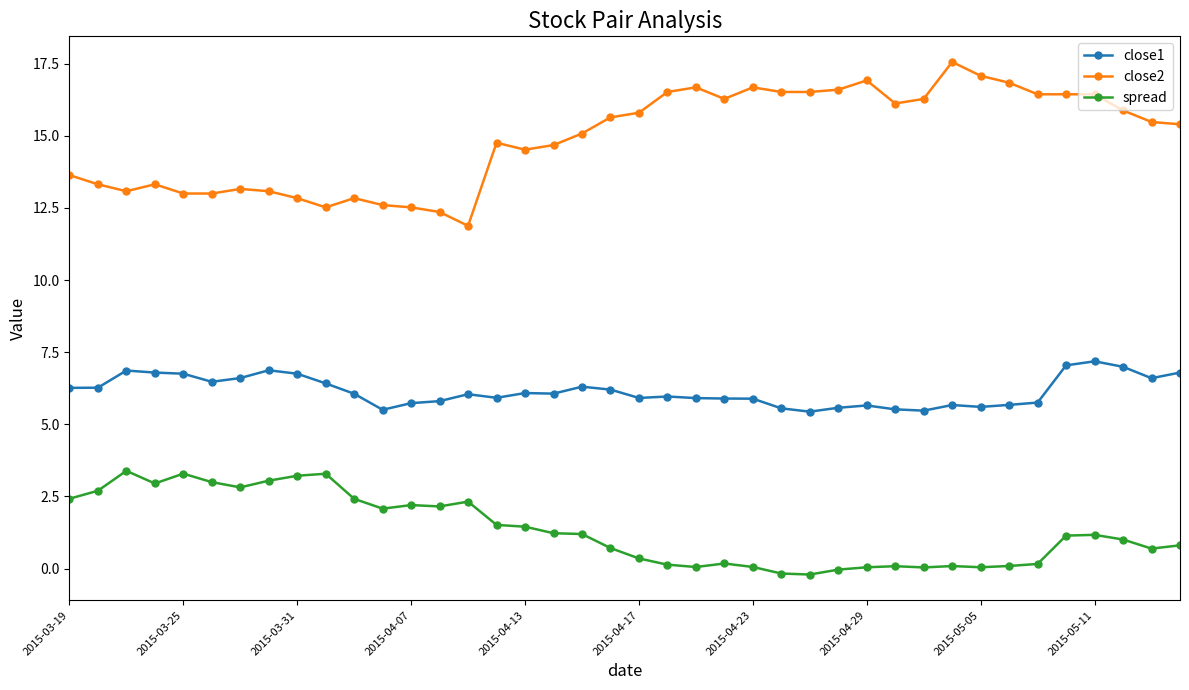

Which series has the largest total across all categories?

close2